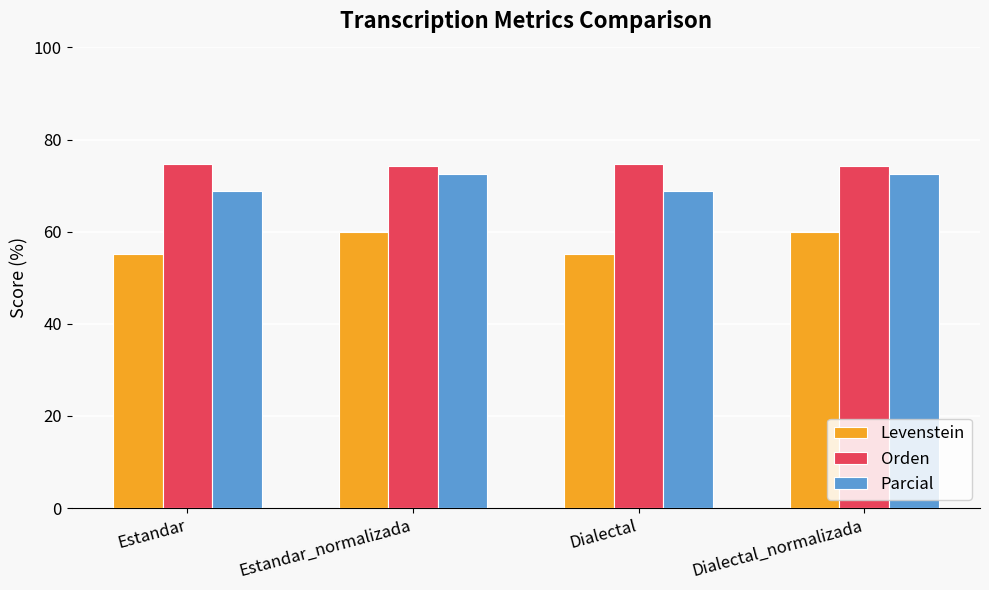

Rank the series by their average value, from lowest to highest.

Levenstein, Parcial, Orden